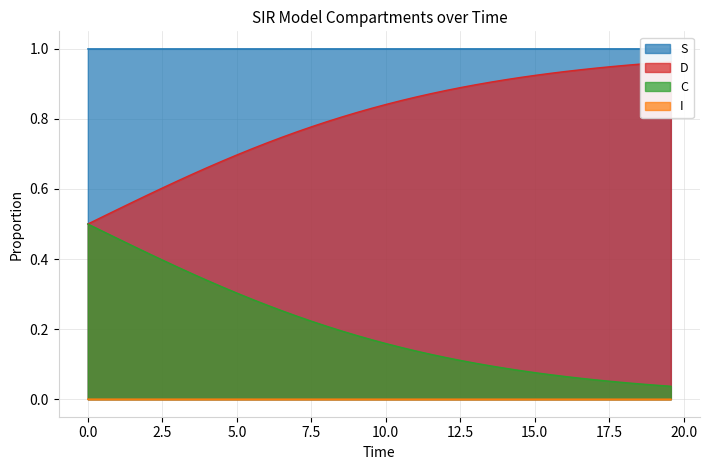

True or false: C and I cross at least once.

False